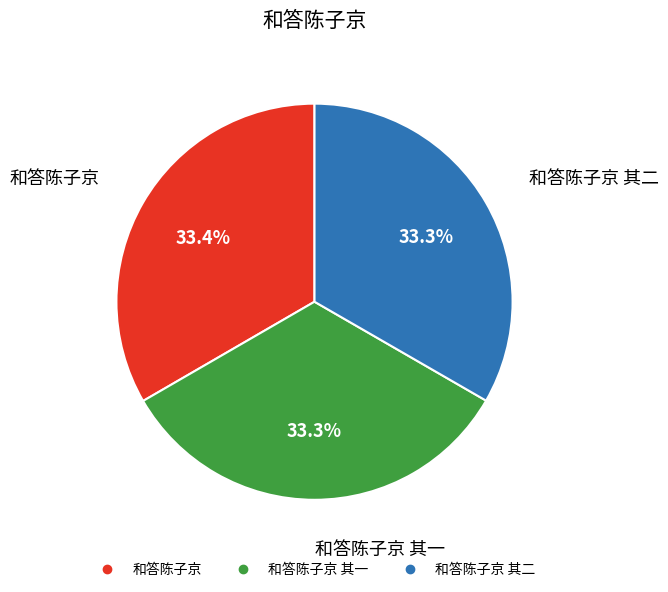

Is there a majority slice in this chart?

No